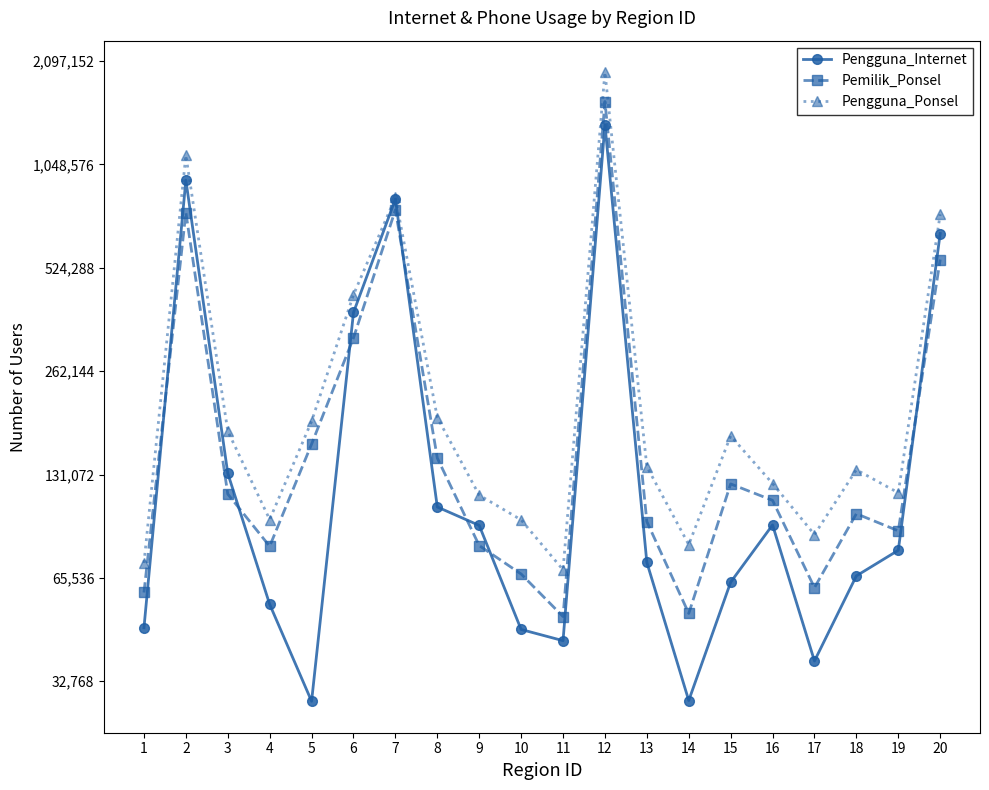

The value of Pemilik_Ponsel at 4 is 80981. True or false?

True